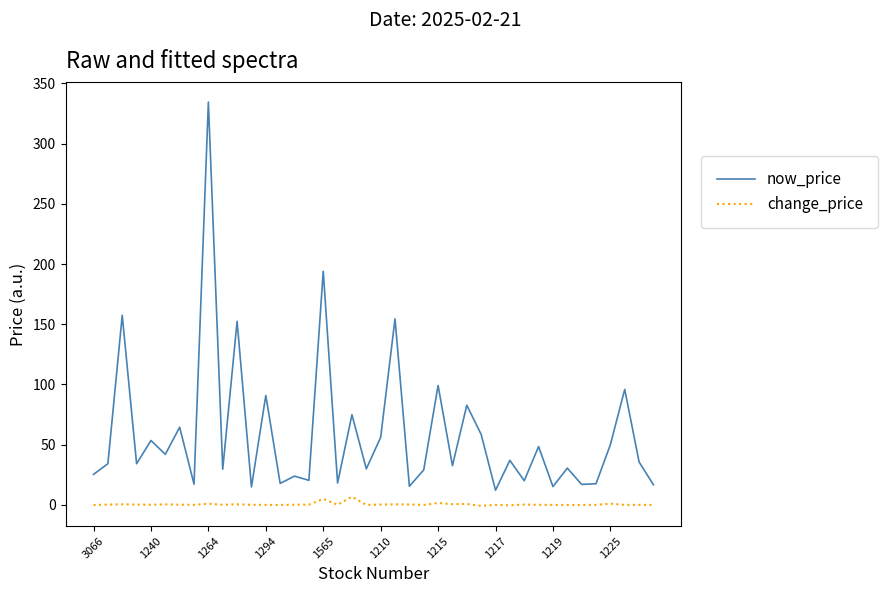

Which series has the widest spread of values?

now_price